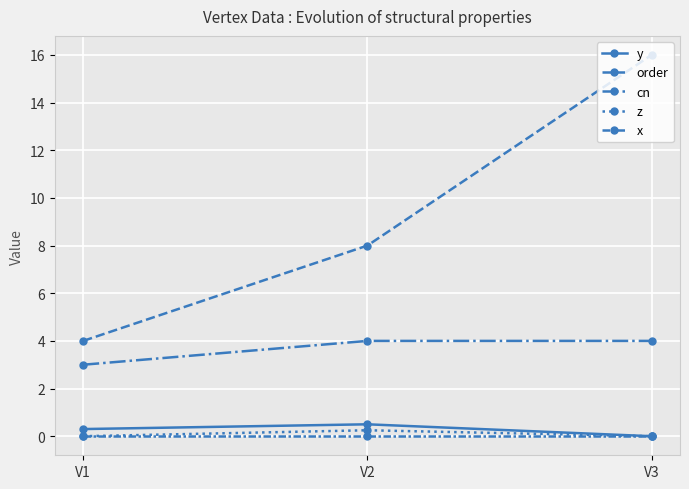

What is the difference between the highest and lowest values at V2?

8.0